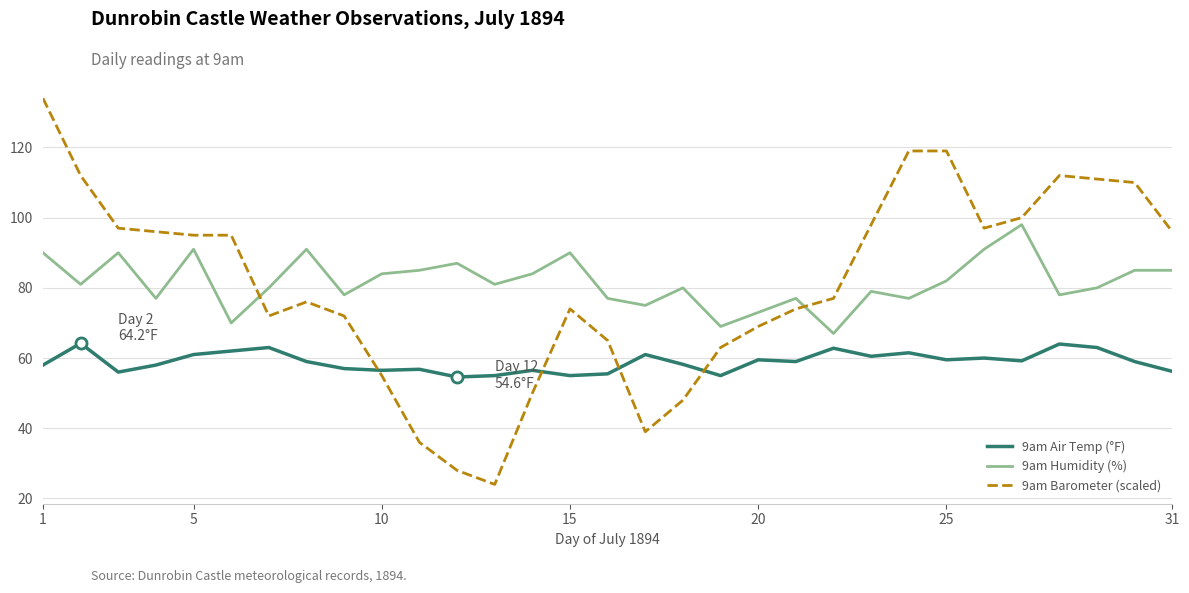

List the series in order of their peak value, lowest first.

9am Air Temp (°F), 9am Humidity (%), 9am Barometer (scaled)